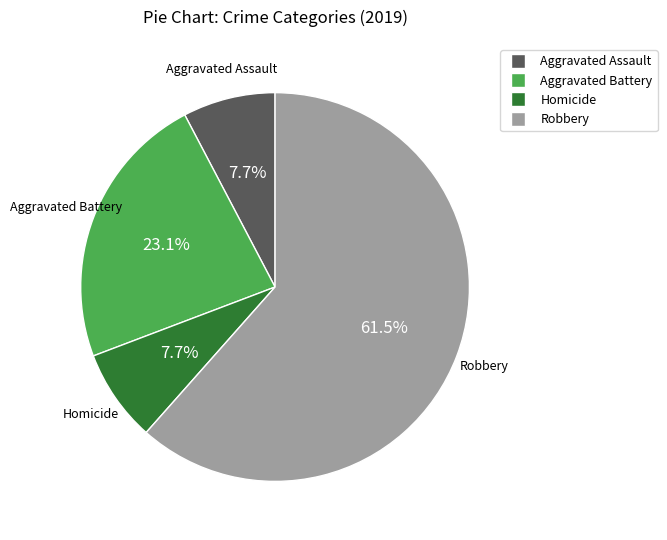

Does any single category account for the majority?

Yes